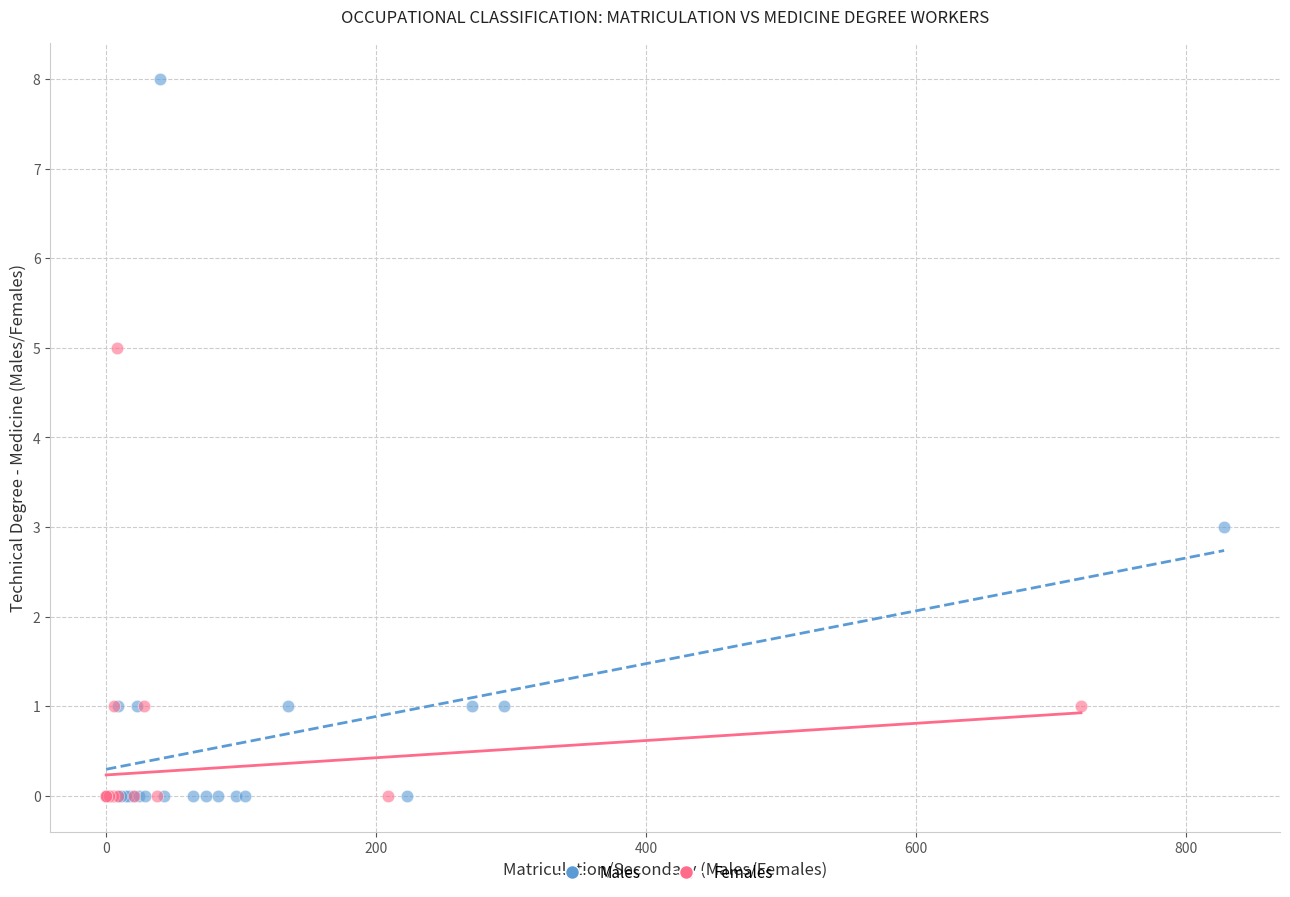

Which series reaches the maximum Y coordinate?

Males